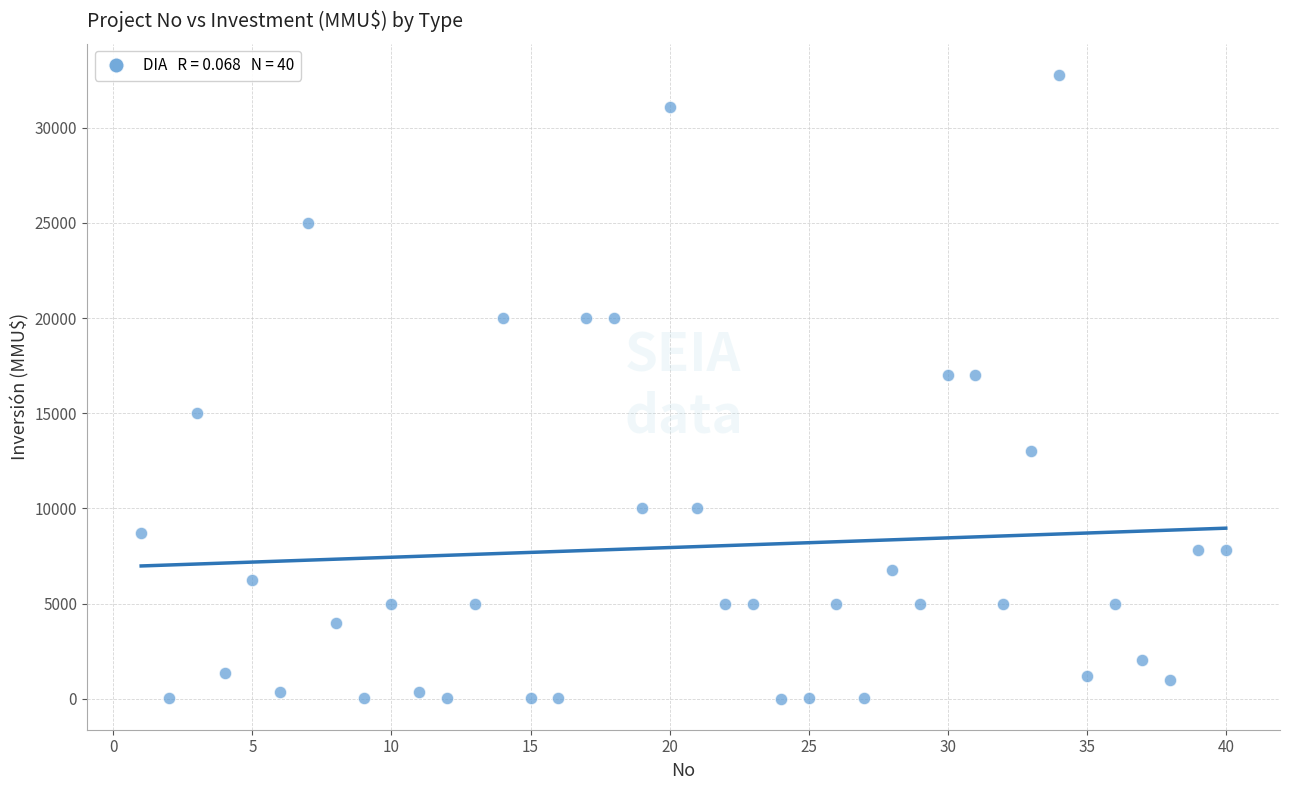

What is the range of X values (max minus min)?

39